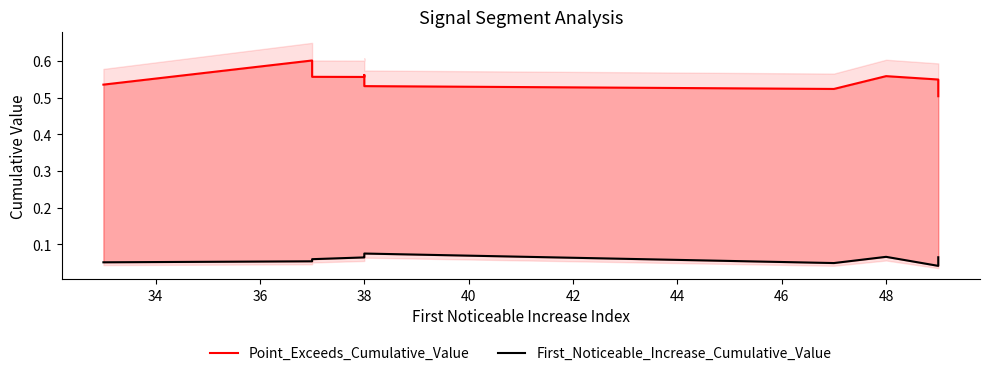

Which series changed the most between 40 and 42?

Point_Exceeds_Cumulative_Value